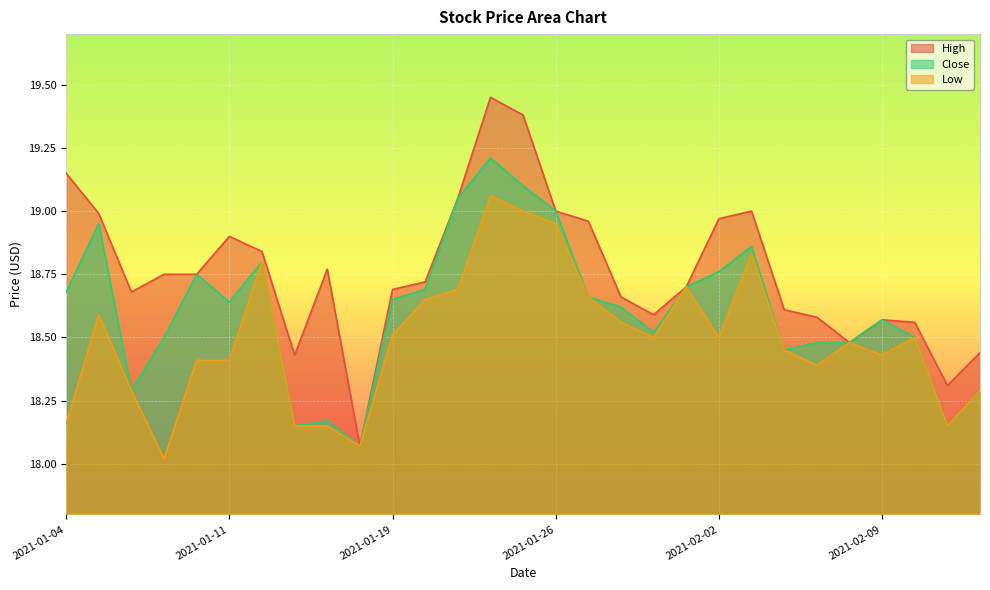

Which series has the largest range (max minus min)?

High